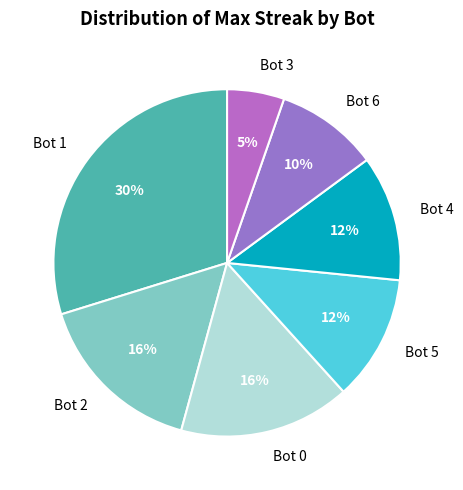

Which slice is the smallest?

Bot 3